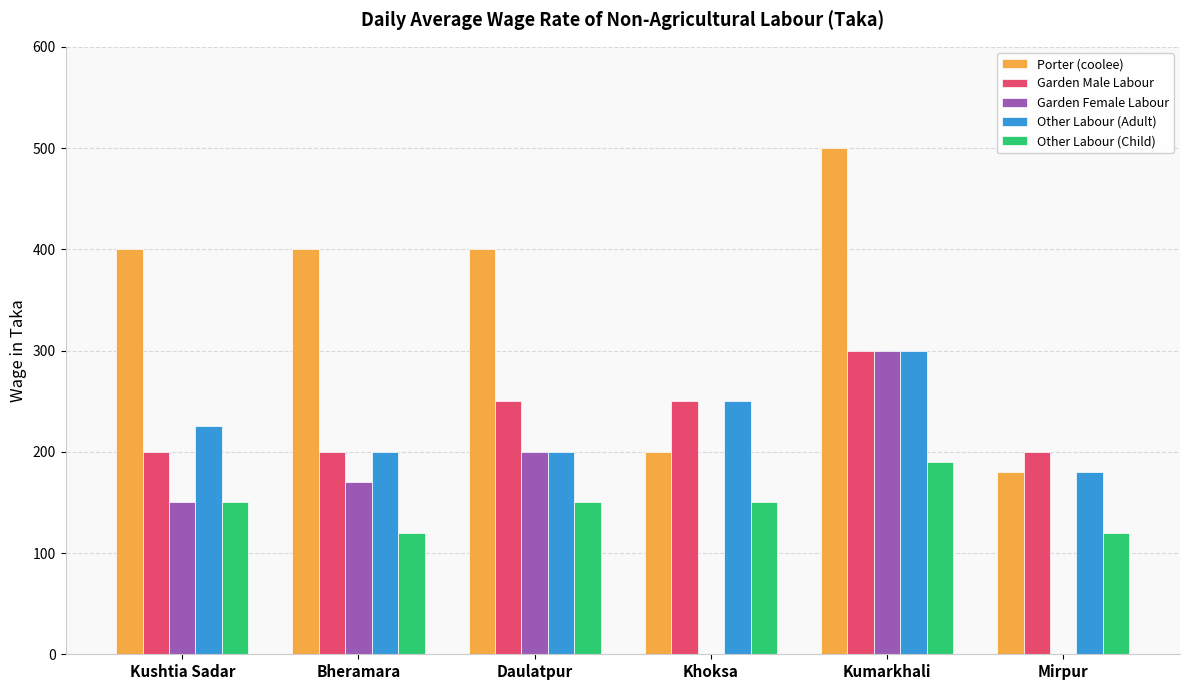

How many distinct data groups are displayed?

5